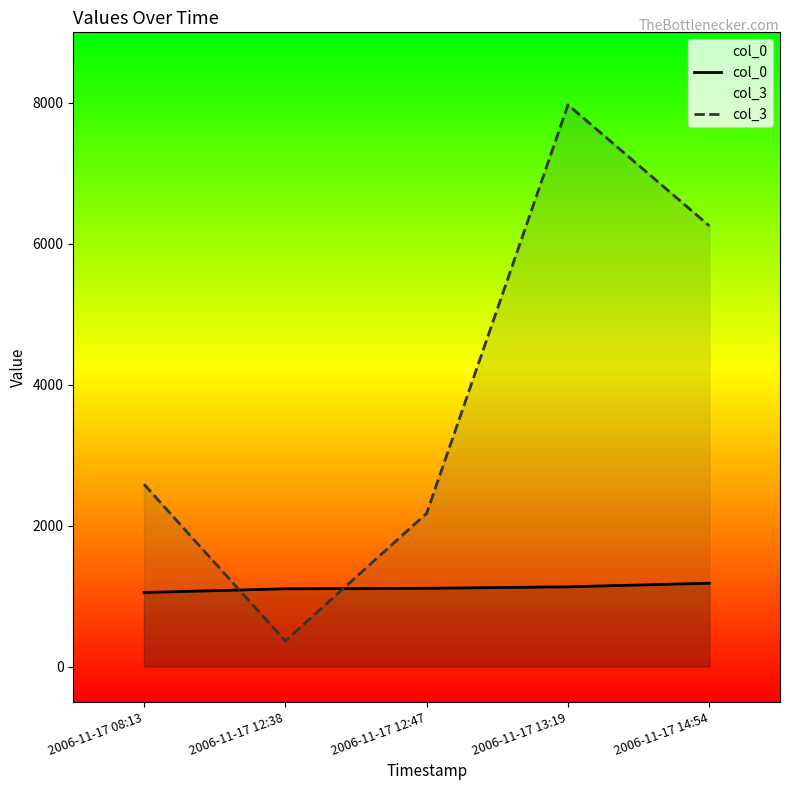

Reading right to left, list all the values displayed in this chart.

col_0: 2006-11-17 14:54=1182	2006-11-17 13:19=1131	2006-11-17 12:47=1110	2006-11-17 12:38=1103	2006-11-17 08:13=1050
col_3: 2006-11-17 14:54=6254	2006-11-17 13:19=7971	2006-11-17 12:47=2174	2006-11-17 12:38=362	2006-11-17 08:13=2587